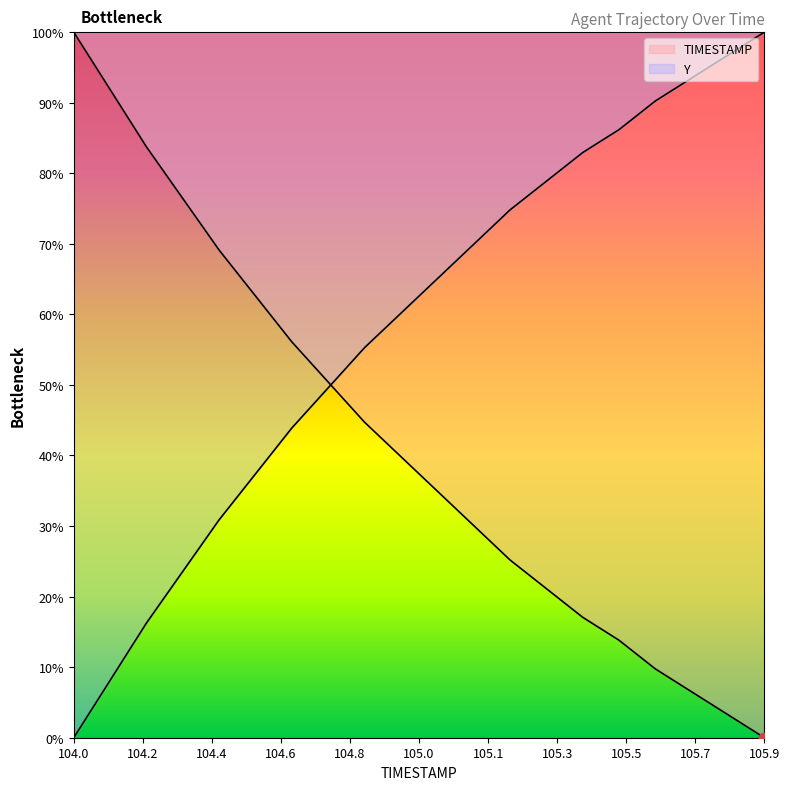

At how many categories does at least one series exceed 60?

17